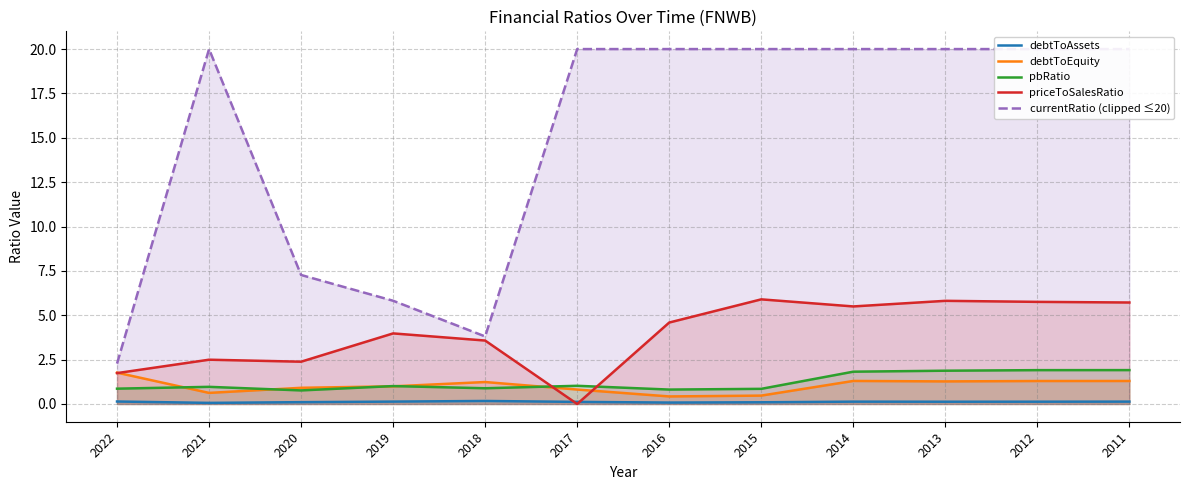

Between 2022 and 2014, which series saw the biggest shift?

currentRatio (clipped ≤20)